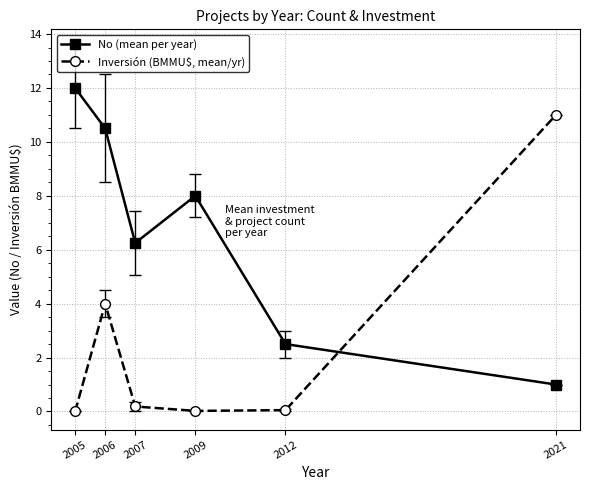

Is this an area chart (filled region under the line)?

No